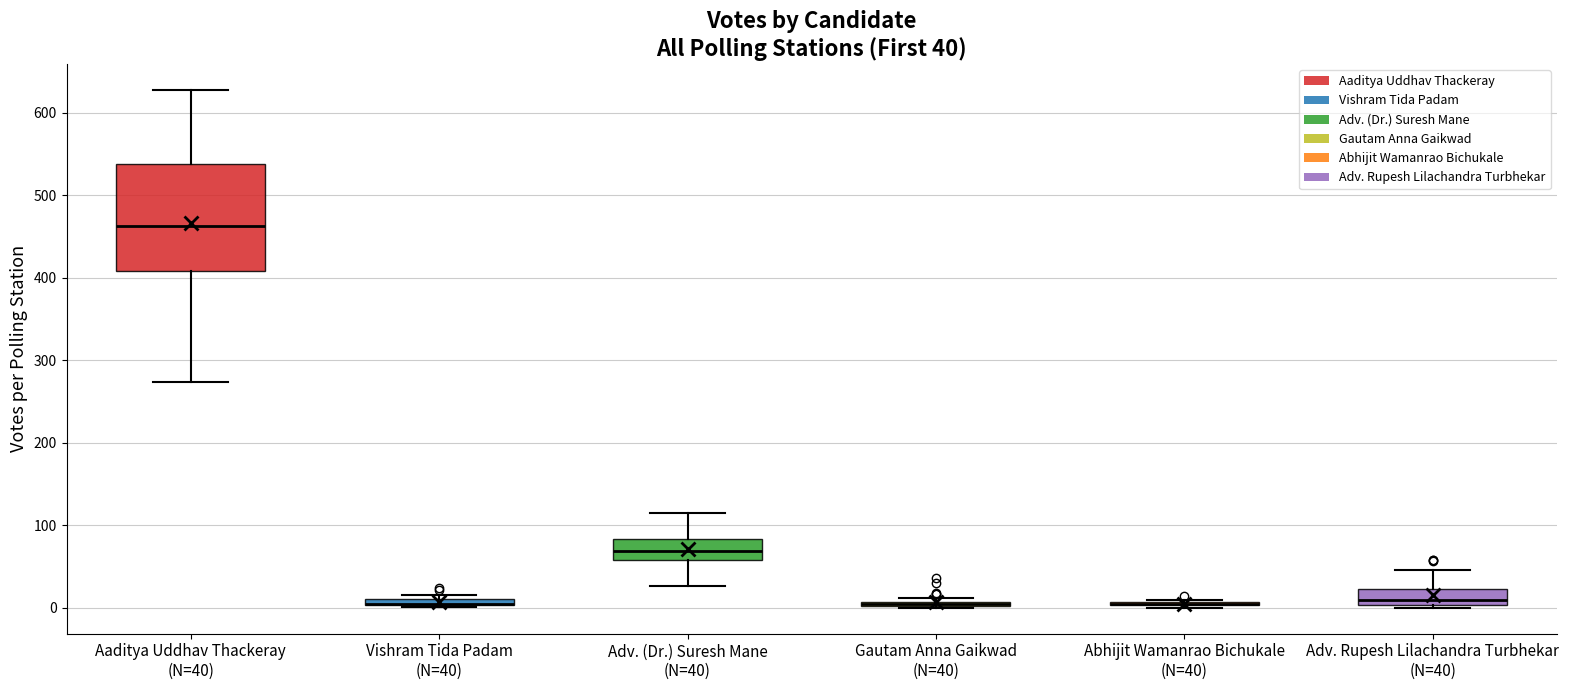

Which box is the tallest, from its lower edge to its upper edge?

Aaditya Uddhav Thackeray (N=40)